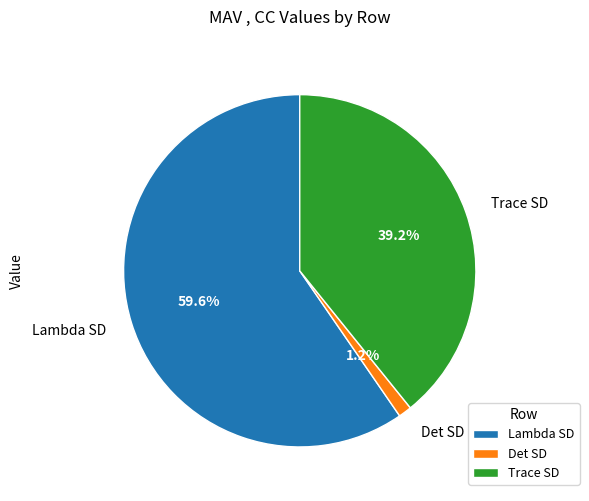

Is it true that Trace SD is 53% of the pie?

False